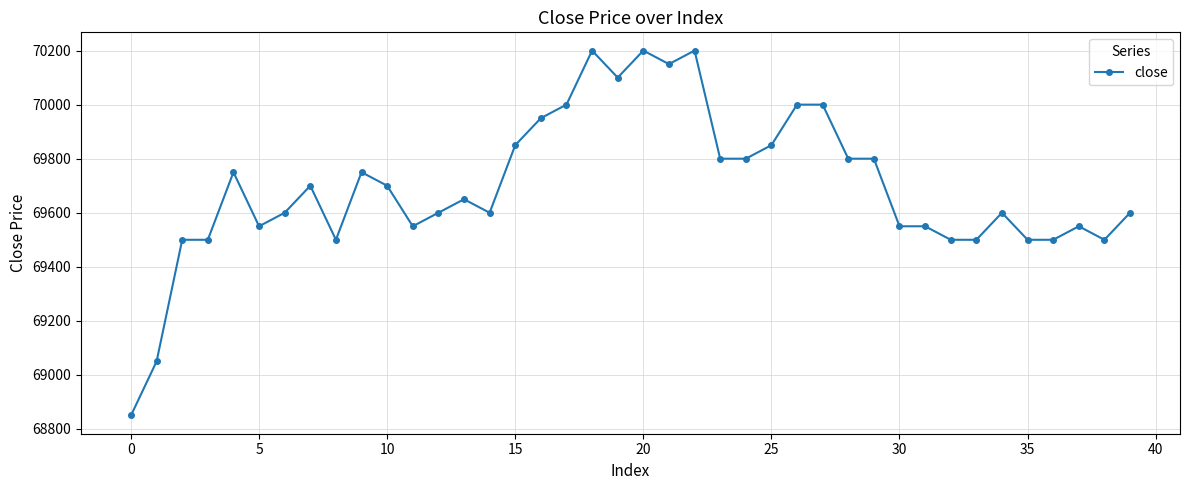

What is the maximum value shown in the chart?

70200